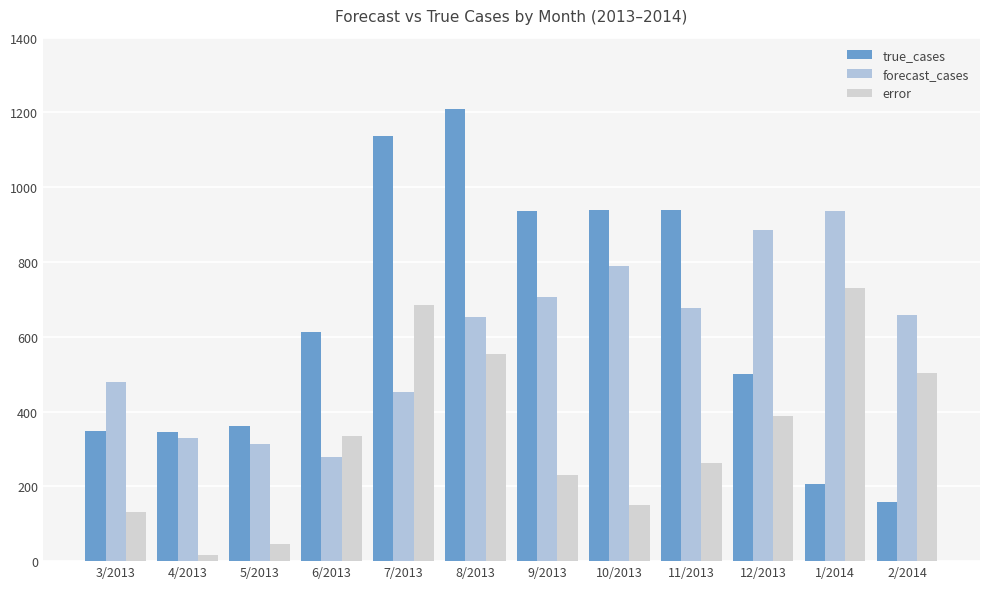

What is the maximum value for error?

729.6